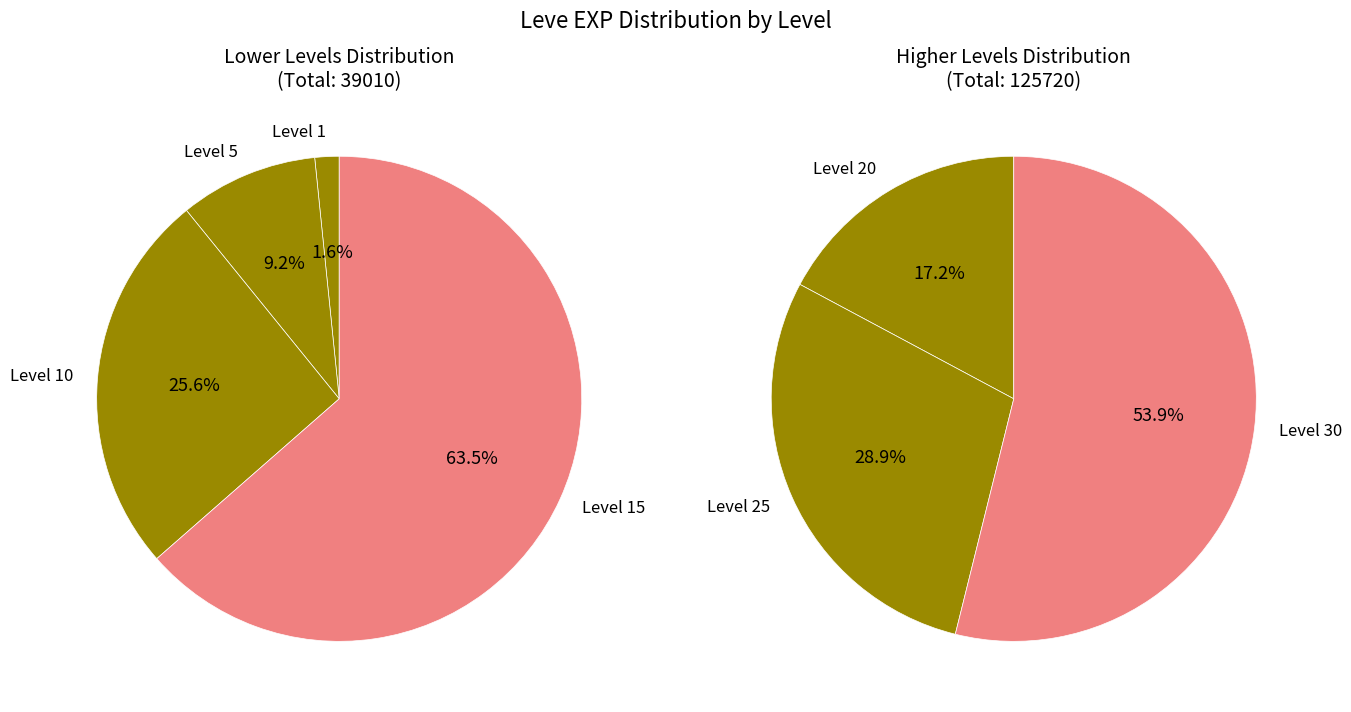

To the nearest percent, what percentage of the pie is Level 25?

22%